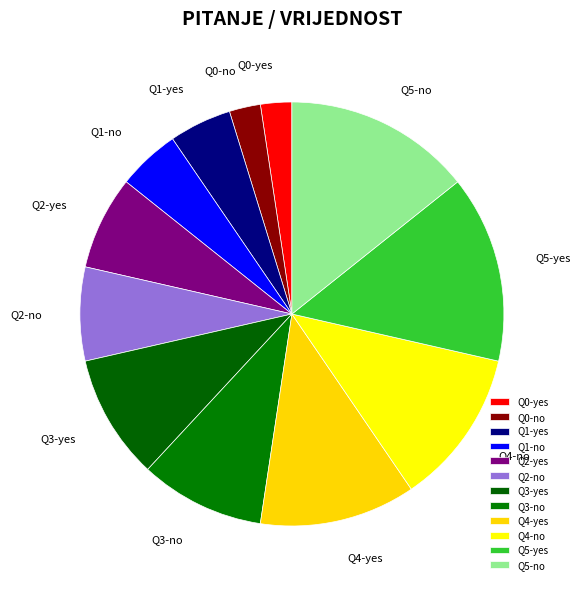

Do Q4-no and Q3-no together represent more than half of the pie?

No